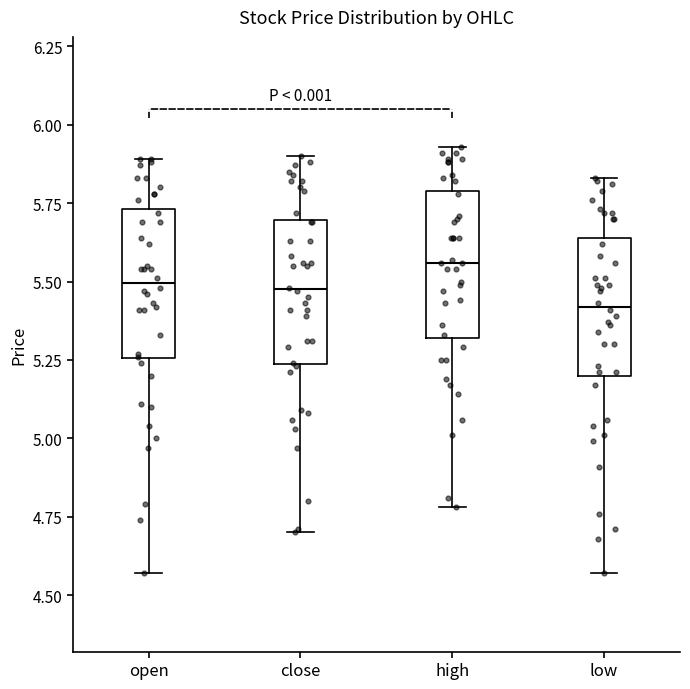

Reading left to right, transcribe this box plot: for each box, give where its median line is, the range the box spans, and where its two whiskers end, as read against the y-axis. The values are not printed on the chart, so give them approximately, as read against the axis.

open: median 5.50, box 5.25 to 5.75, whiskers 4.55 to 5.90
close: median 5.50, box 5.25 to 5.70, whiskers 4.70 to 5.90
high: median 5.55, box 5.30 to 5.80, whiskers 4.80 to 5.95
low: median 5.40, box 5.20 to 5.65, whiskers 4.55 to 5.85